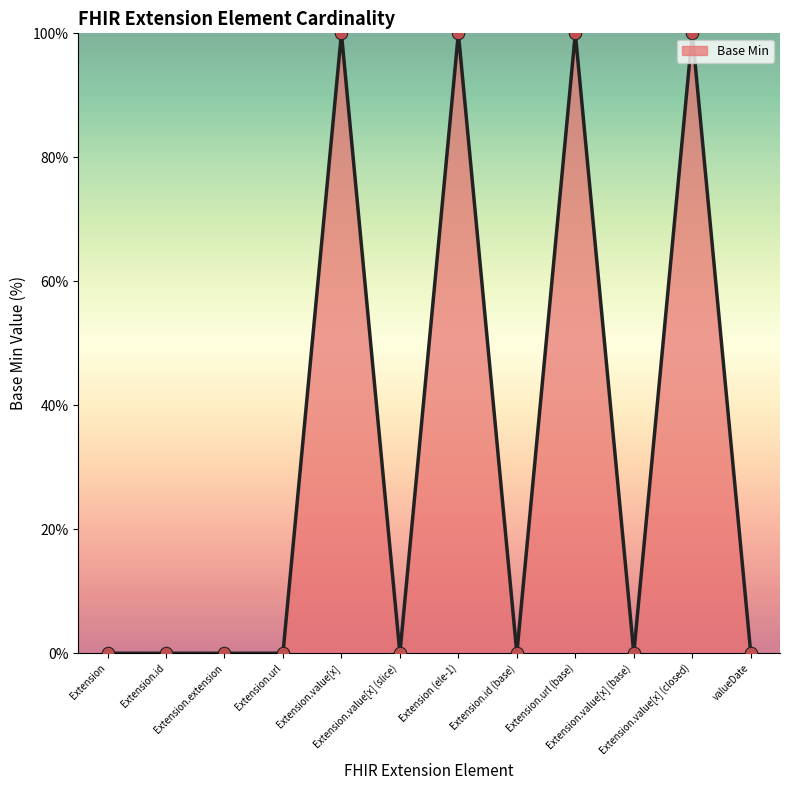

What is the change in value from Extension.value[x] (slice) to Extension.value[x] (closed)?

+100